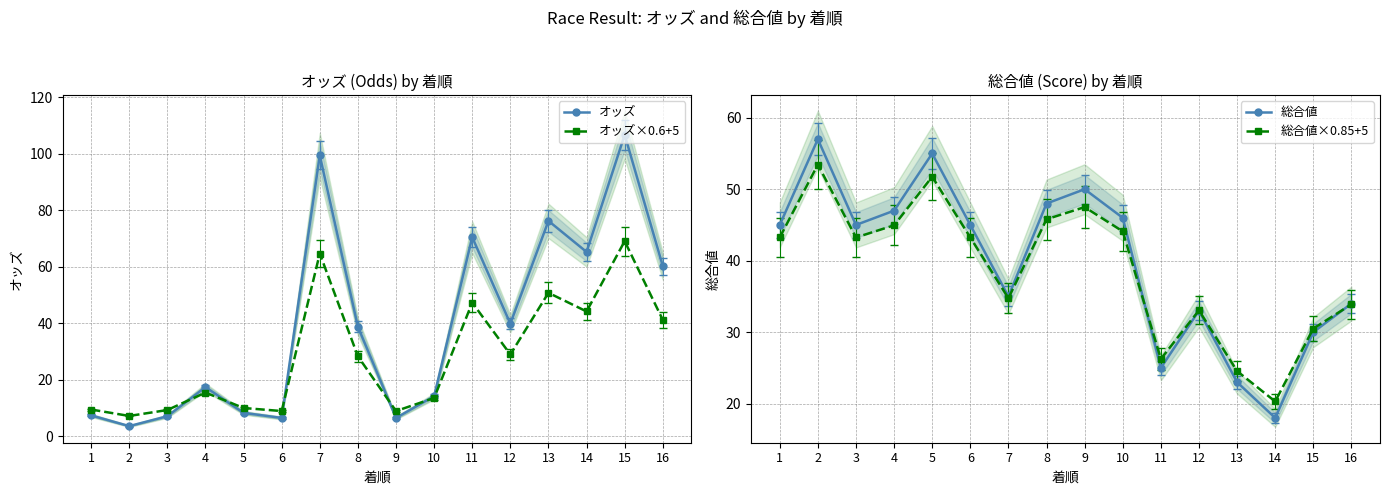

The value of オッズ at 7 is 61.1. True or false?

False